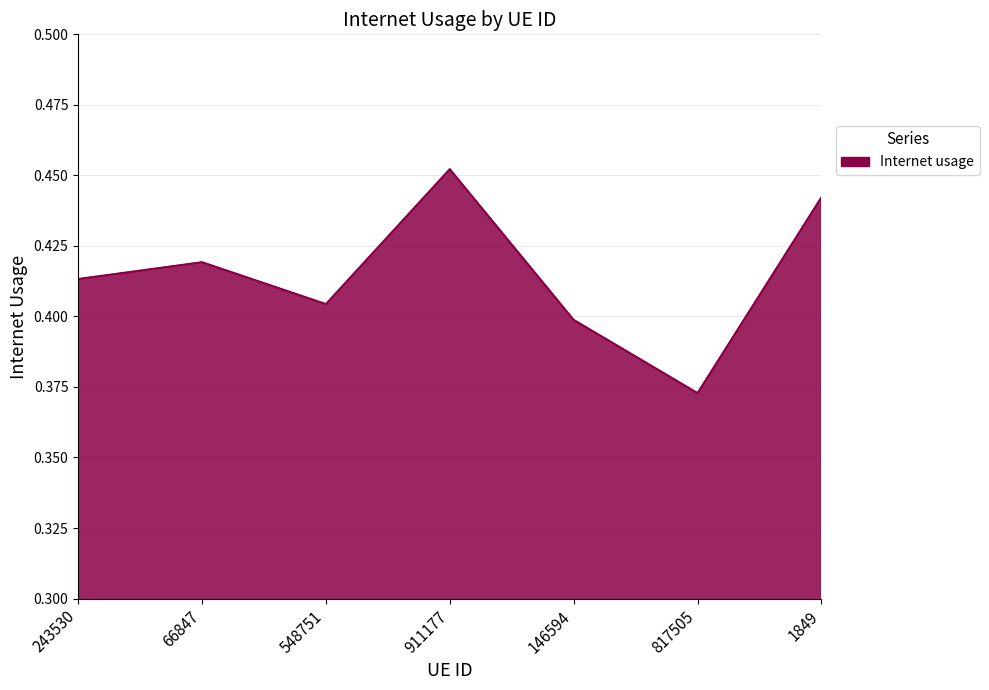

At which label is the value closest to 0?

817505